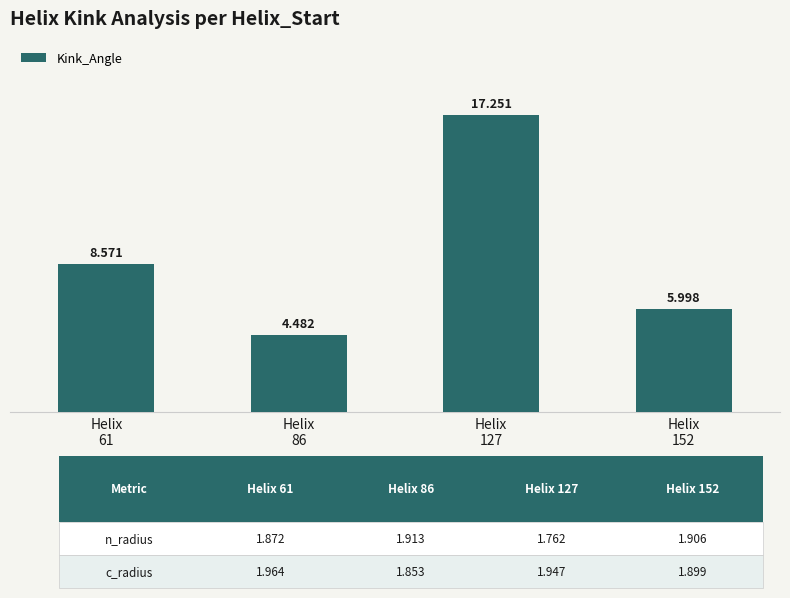

Where is the data nearest to the value 10?

Helix
61